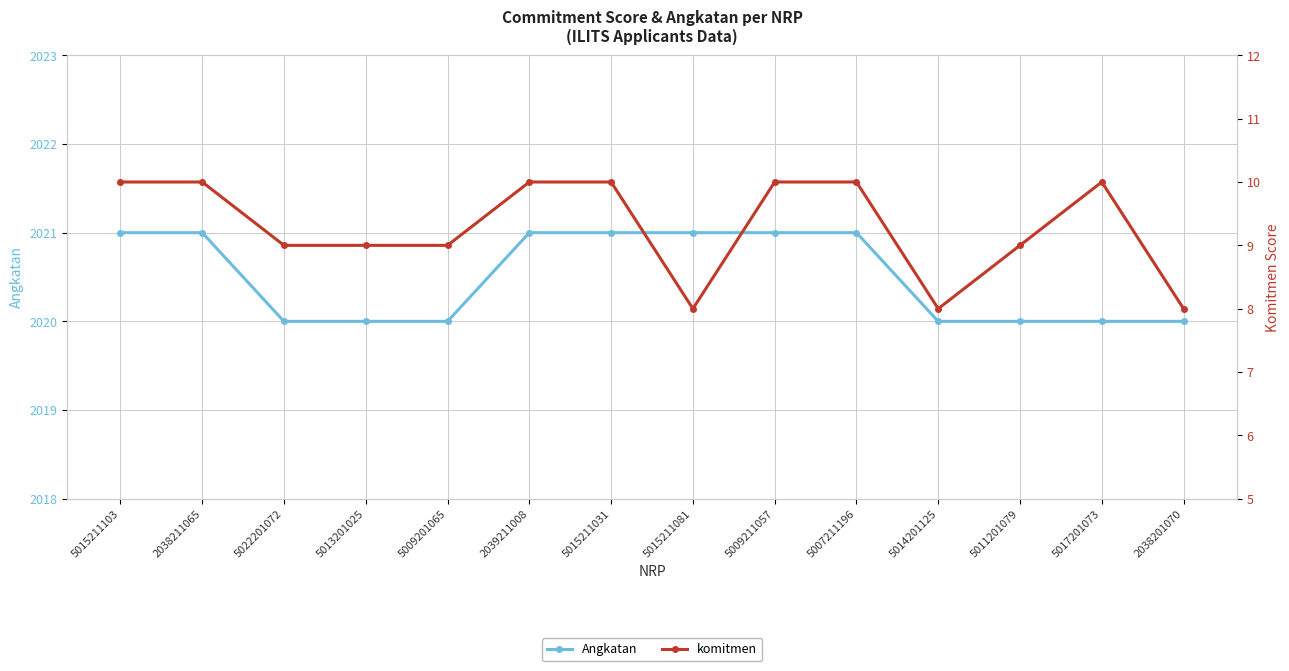

True or false: Angkatan has a value of 3278 at 5011201079.

False